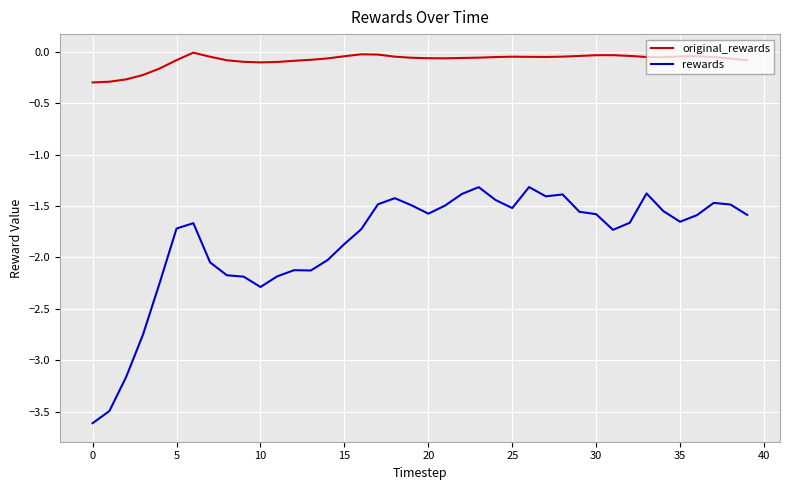

What is the difference between the maximum and minimum values in the rewards series?

2.3